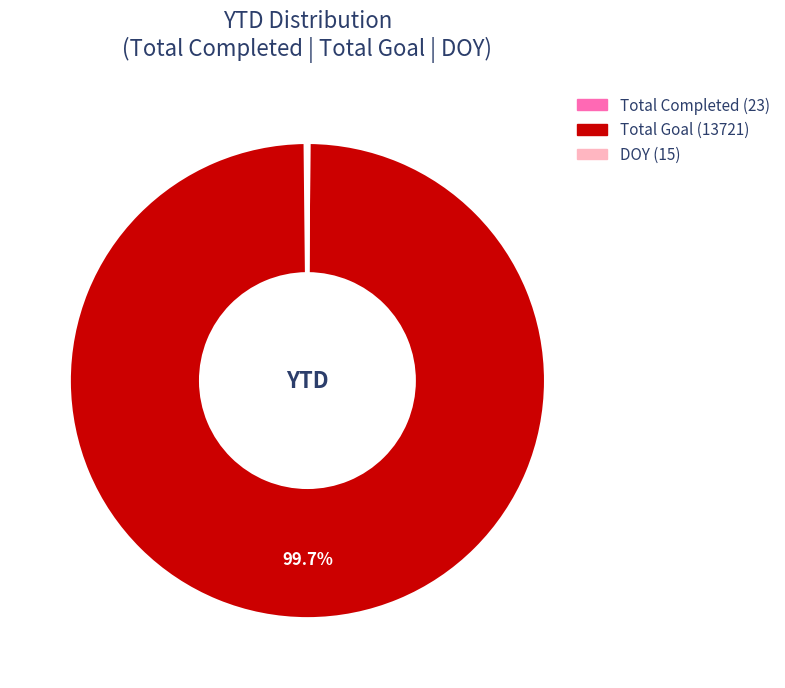

Is there a majority slice in this chart?

Yes